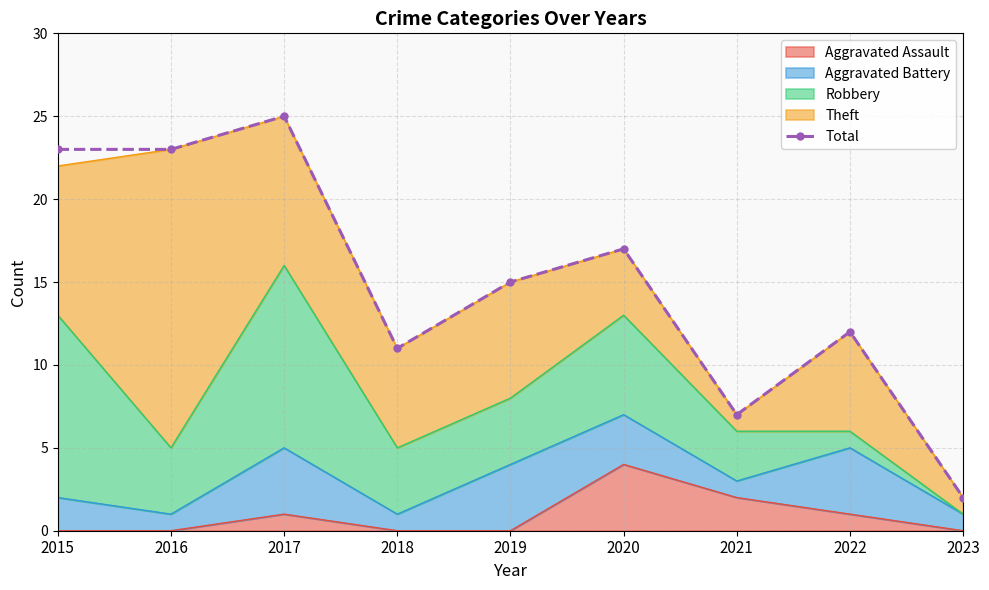

At which category does the data reach its first local peak?

2017